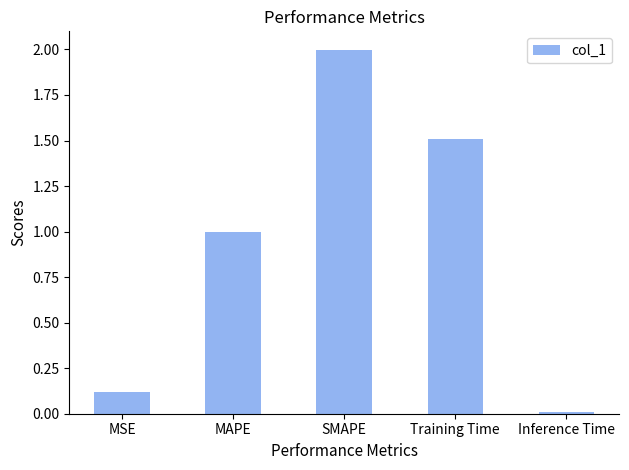

List the labels in order of value, largest first.

SMAPE, Training Time, MAPE, MSE, Inference Time